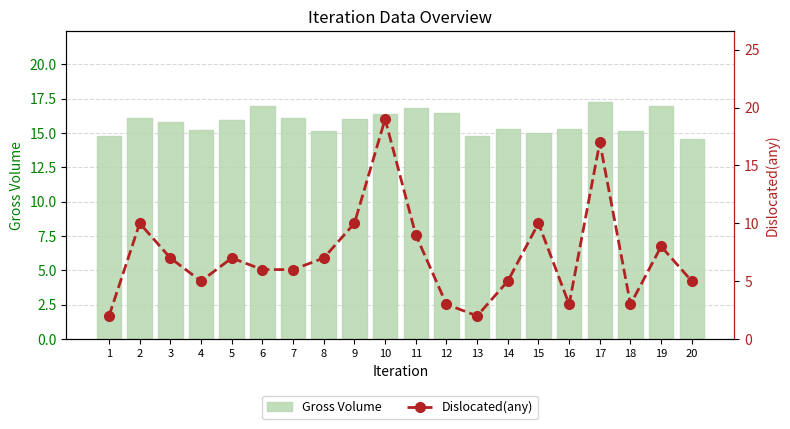

What is the difference between the highest and lowest values at 14?

10.3